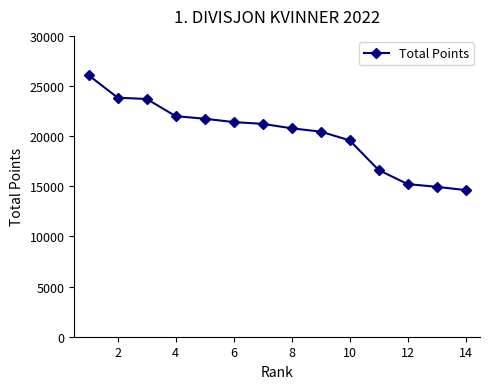

How many lines are shown in the chart?

1